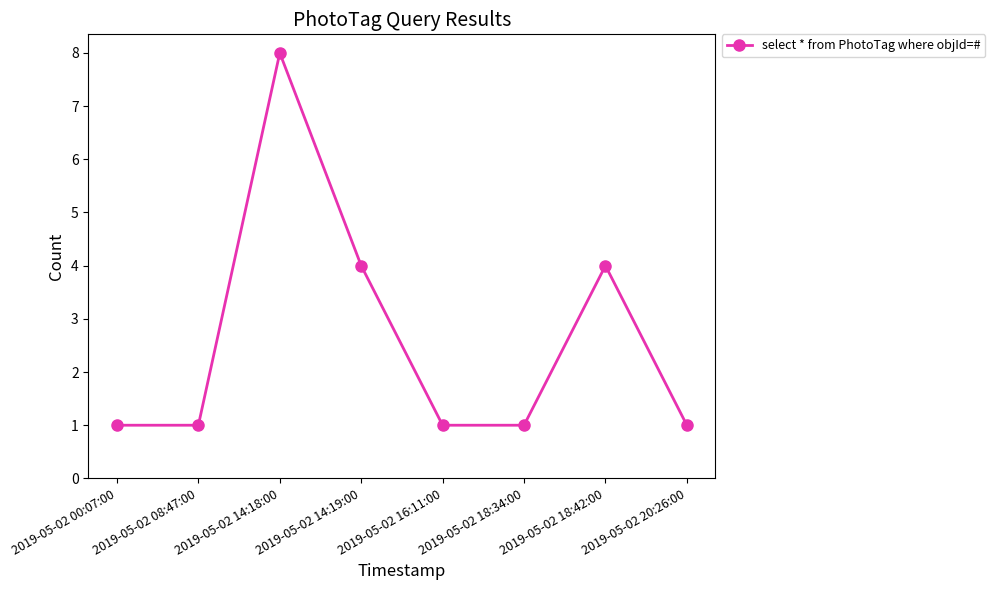

What is the difference between the values at 2019-05-02 16:11:00 and 2019-05-02 18:42:00?

3